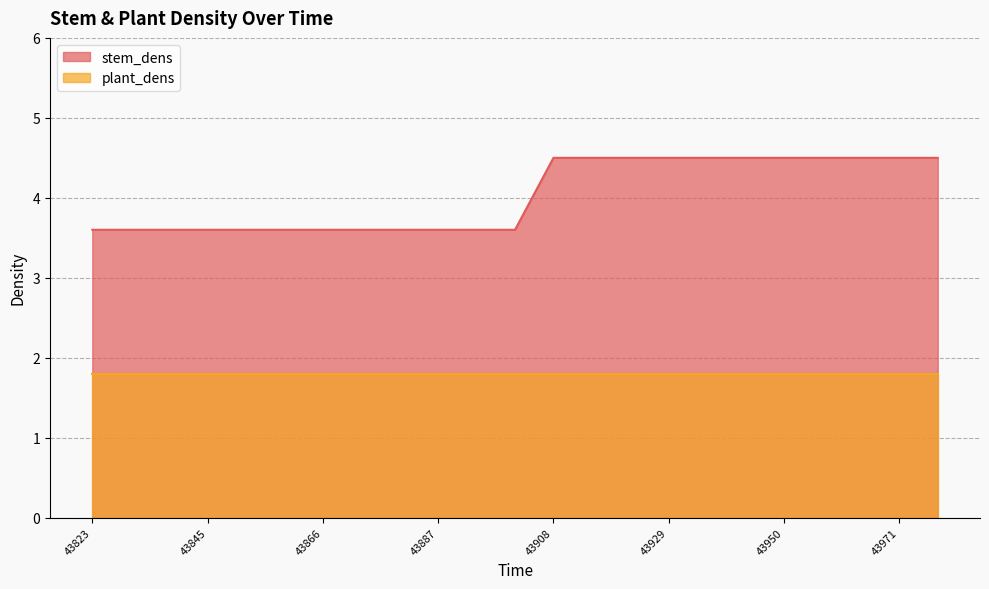

The chart shows a value of 7.5 at 43915. True or false?

False